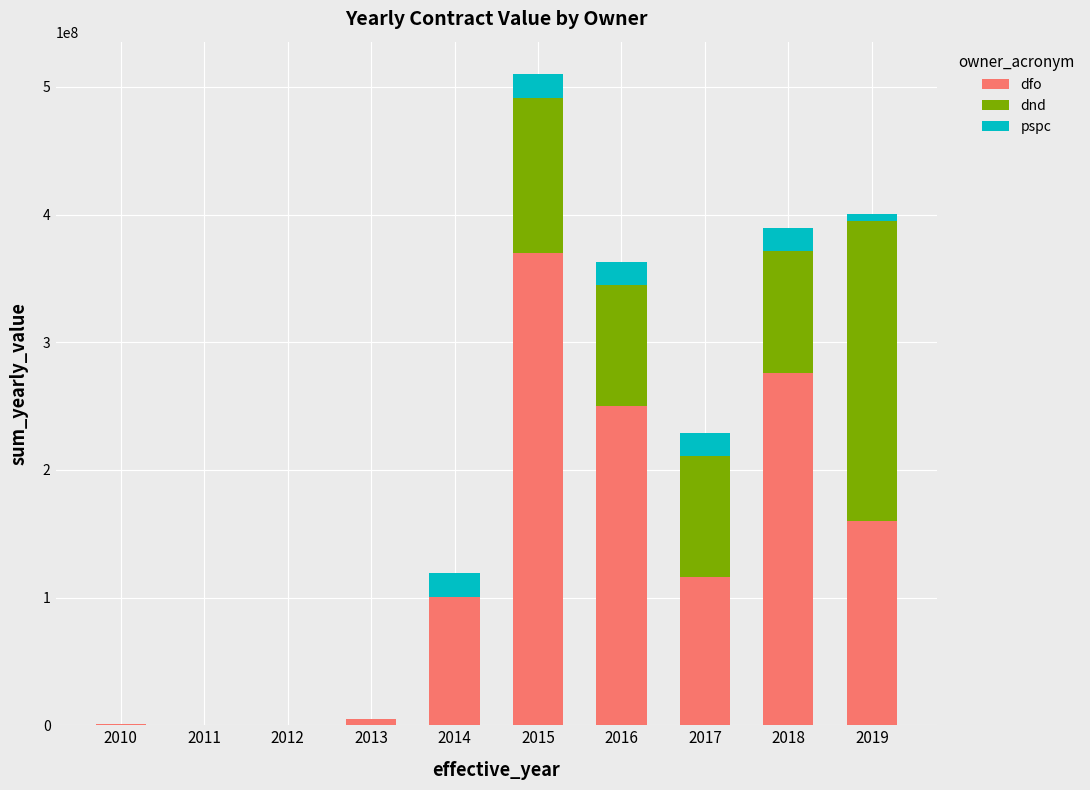

The value of dfo at 2014 is 100760669.3. True or false?

True